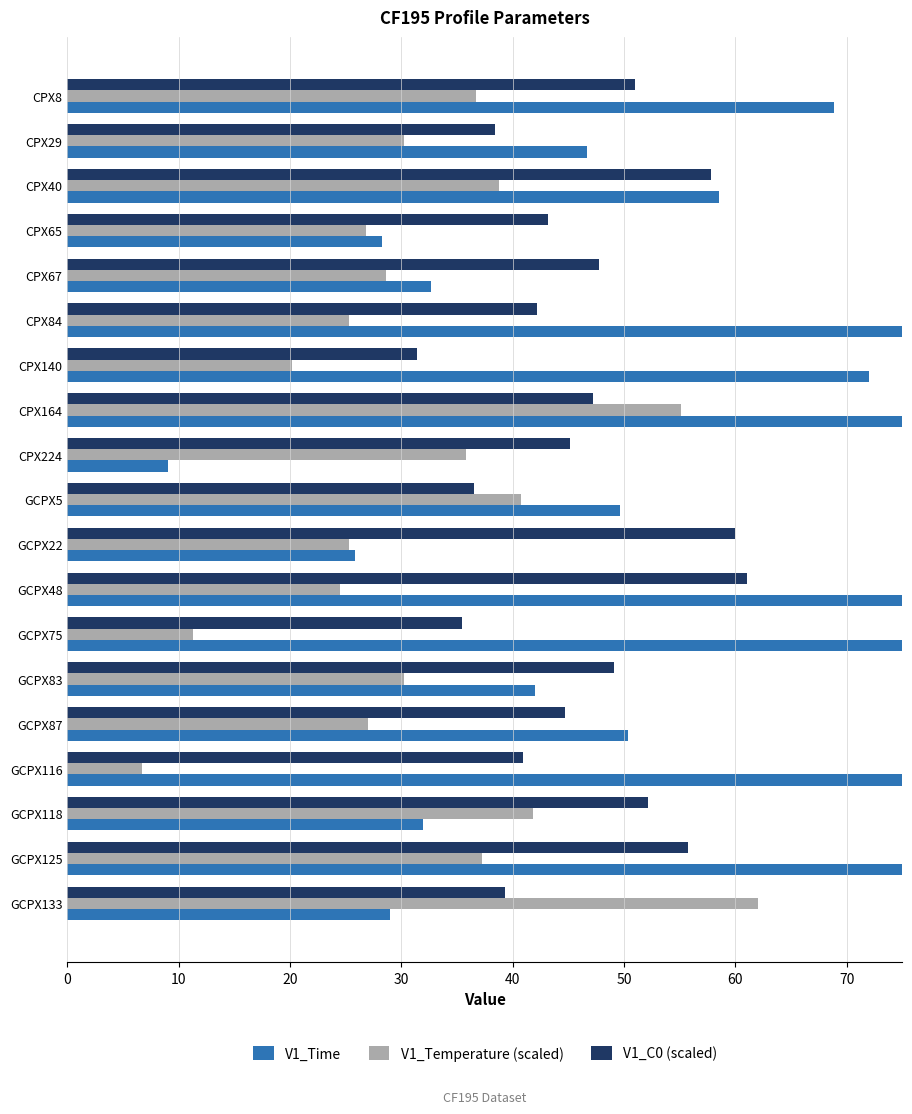

Between GCPX75 and GCPX5, which series saw the biggest shift?

V1_Time